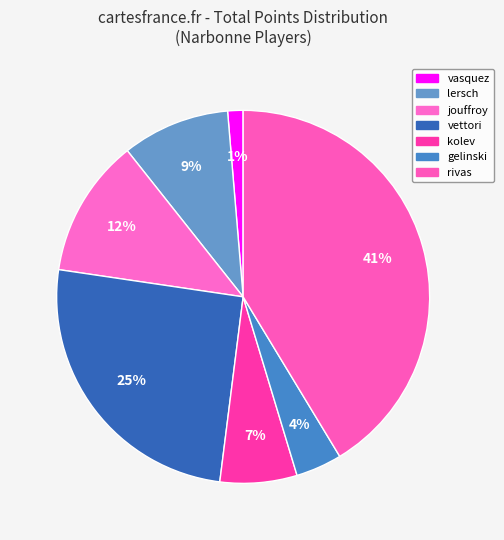

What is the largest slice in the pie chart?

rivas